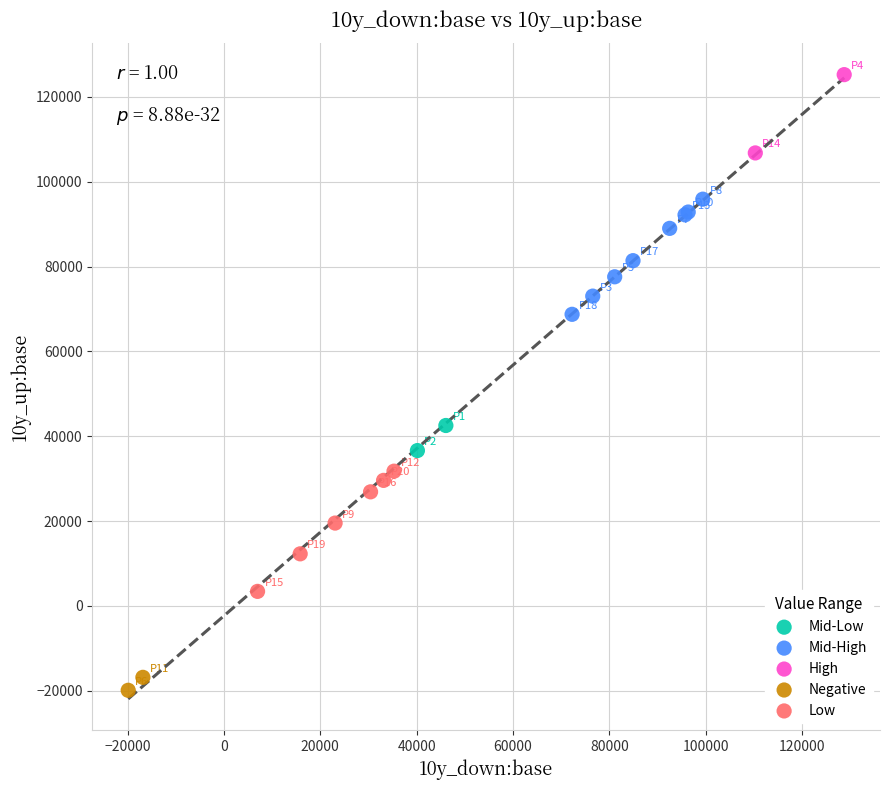

Which series contains the lowest Y value?

Negative